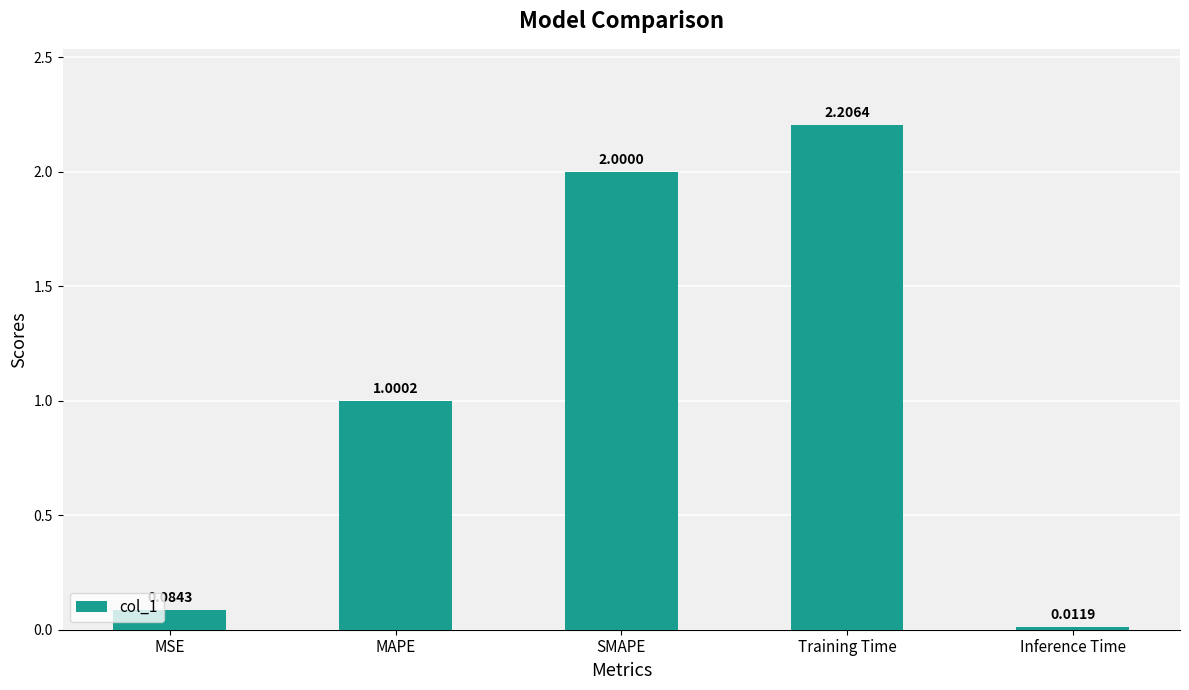

Count the number of values greater than 1.

3